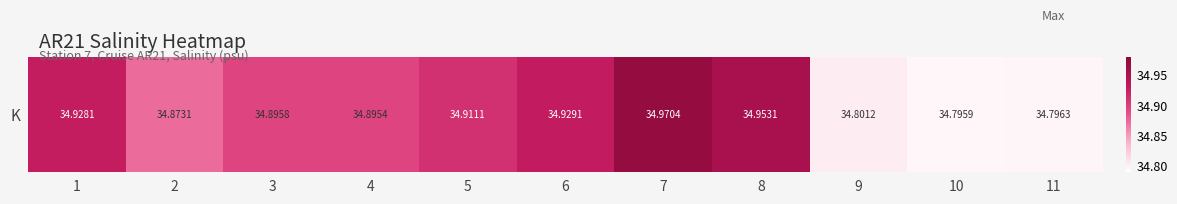

Rank the categories by value from highest to lowest.

7, 8, 6, 1, 5, 3, 4, 2, 9, 11, 10